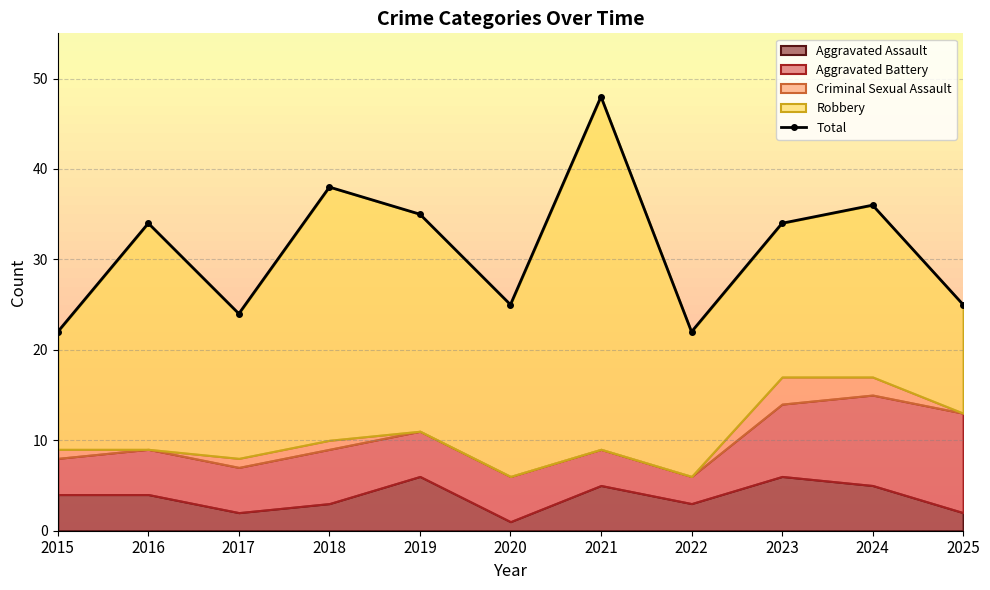

What is the approximate value at 2024, to the nearest 10?

40